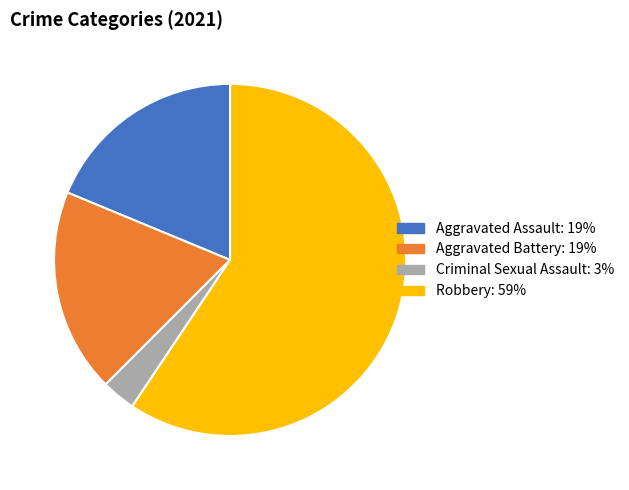

Is there a majority slice in this chart?

Yes